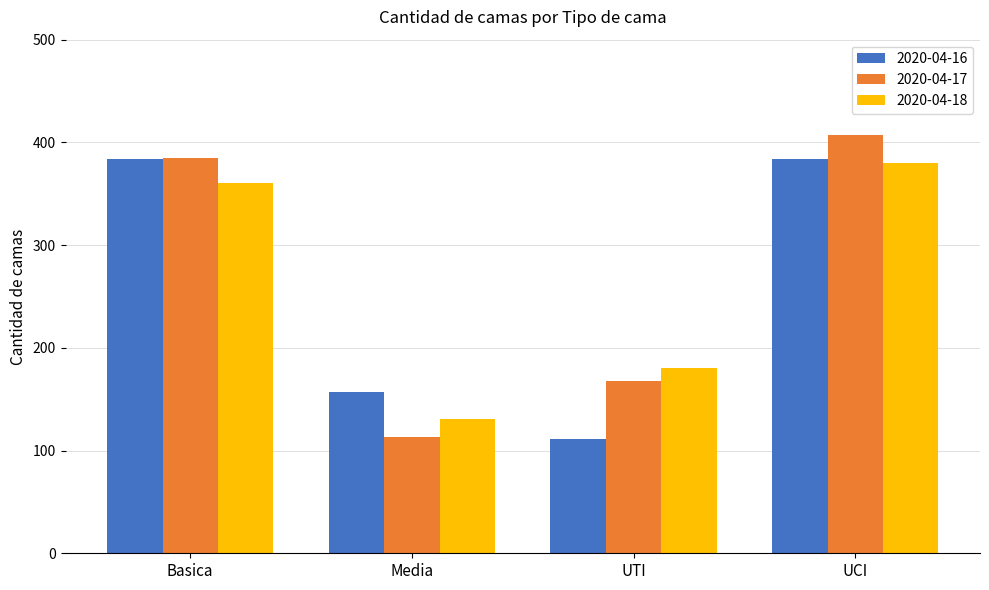

What value does the 2020-04-17 series have at Basica, to the nearest 50?

400